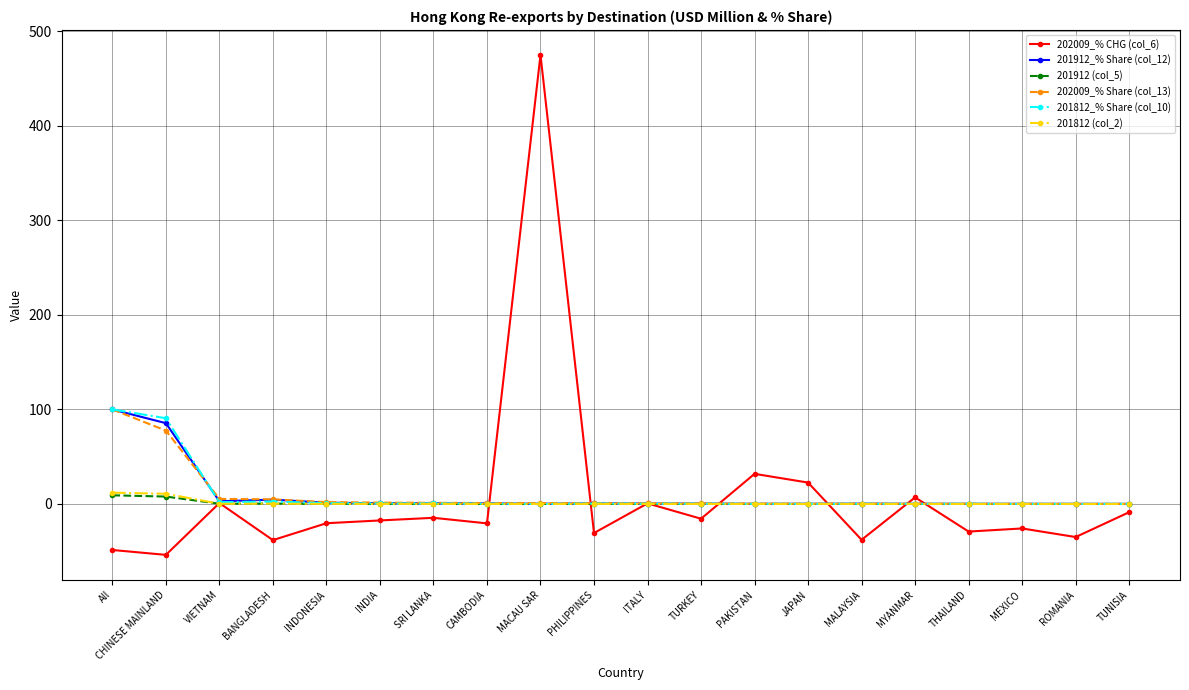

The 202009_% CHG (col_6) series shows -74.1 at CHINESE MAINLAND. True or false?

False